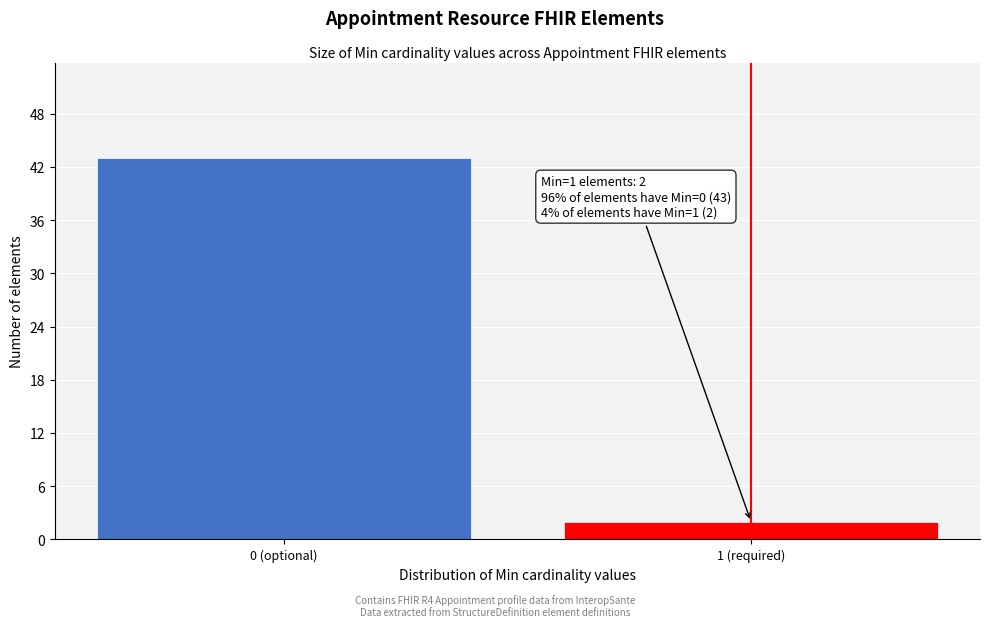

Reading right to left, extract all data points from this chart.

2	43